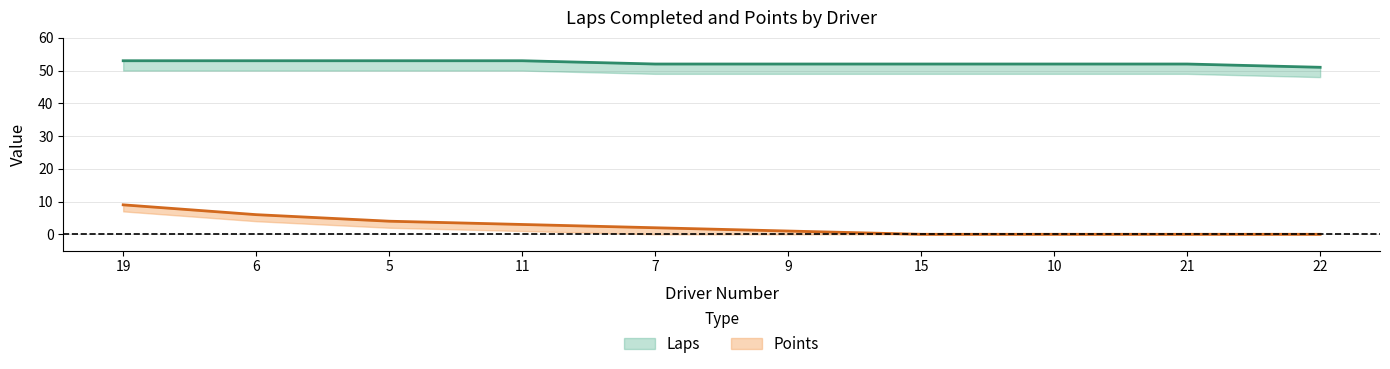

True or false: Points and Laps intersect in this chart.

False